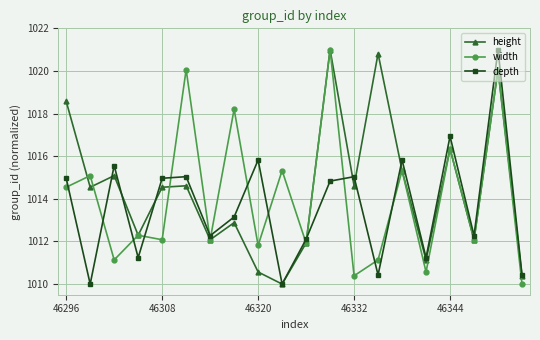

Which series has the largest total across all categories?

height